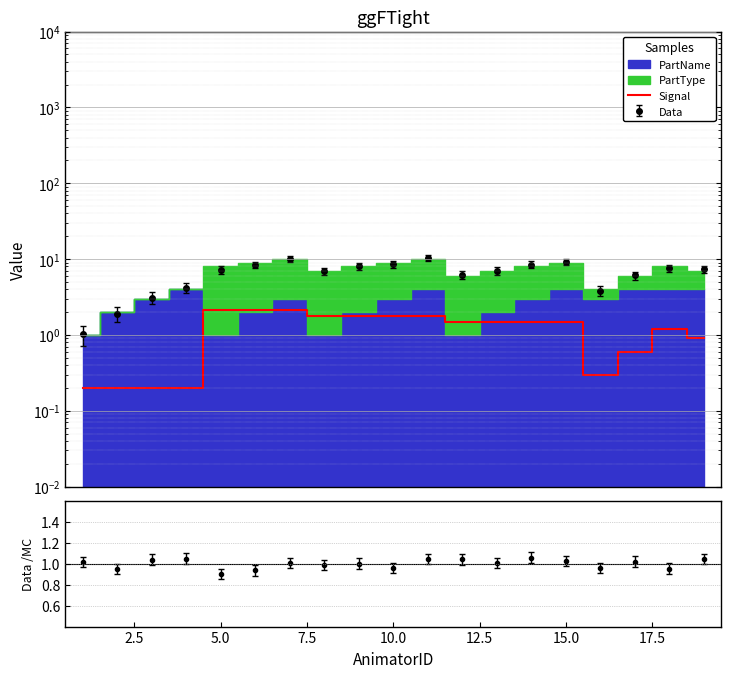

What is the difference between the second highest and minimum values?

1.9